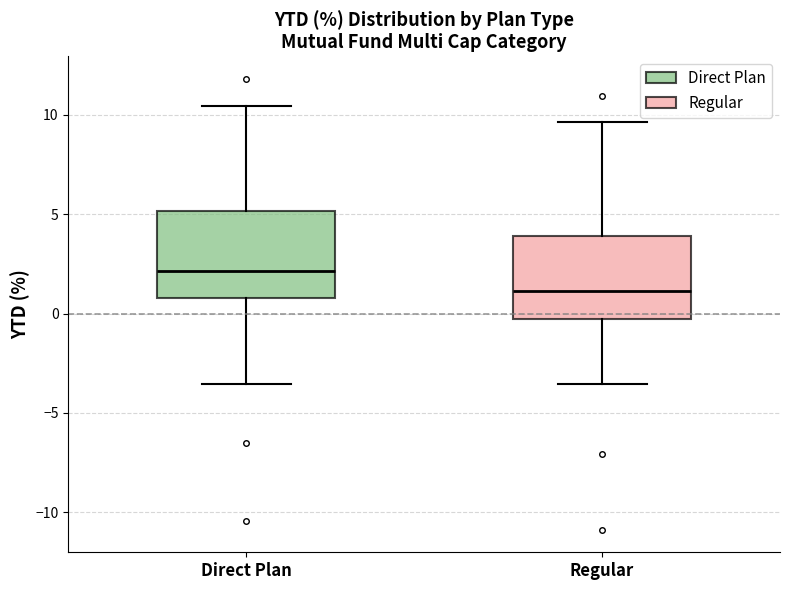

Which box has the lowest median line?

Regular